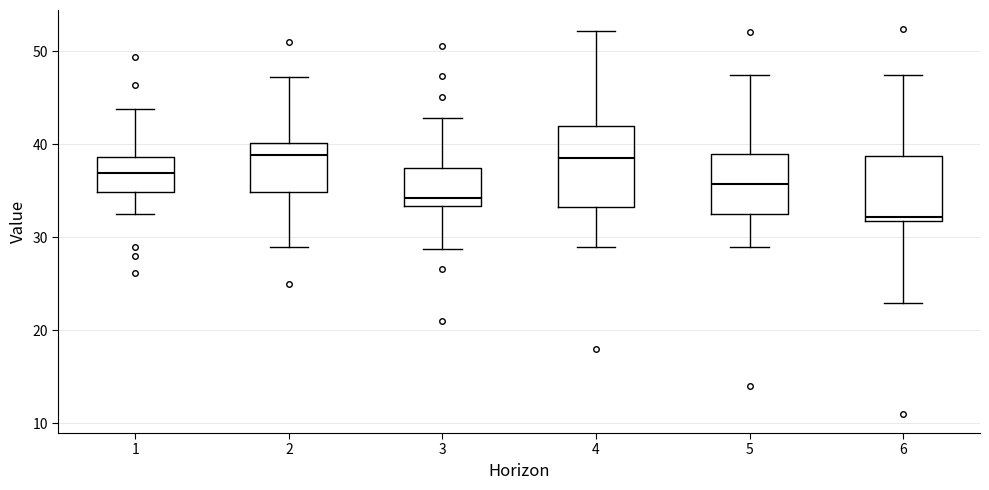

Where does the lower whisker of the box at x = 4 end on the y-axis? The values are not printed on the chart, so give them approximately, as read against the axis.

29